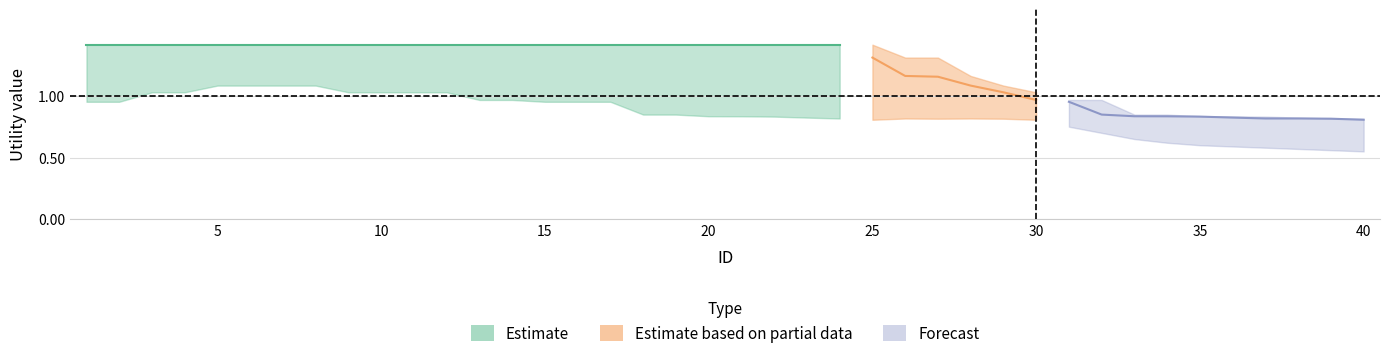

At which category is the sum across all series the highest?

5